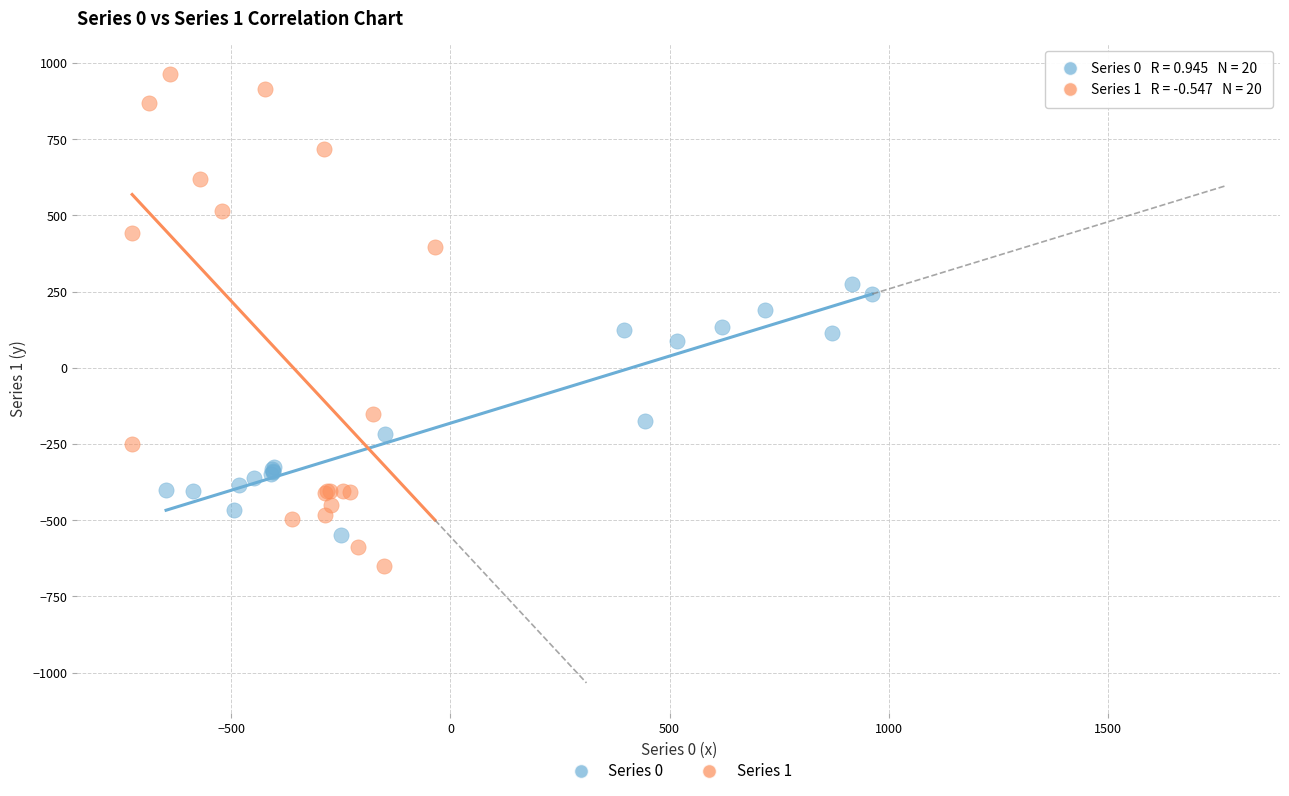

Which series reaches the minimum Y coordinate?

Series 1